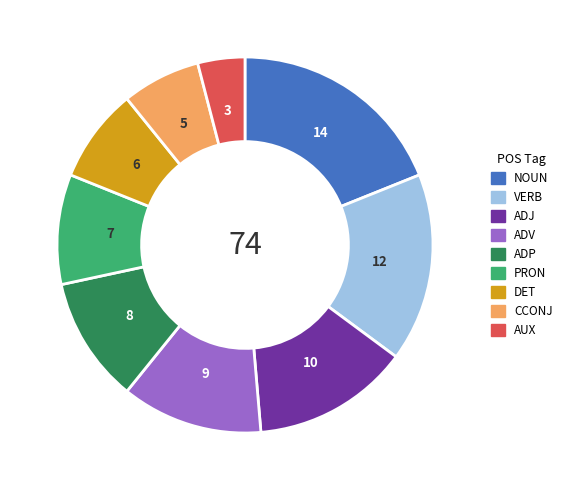

Approximately how many times larger is the value at PRON compared to AUX?

2.3